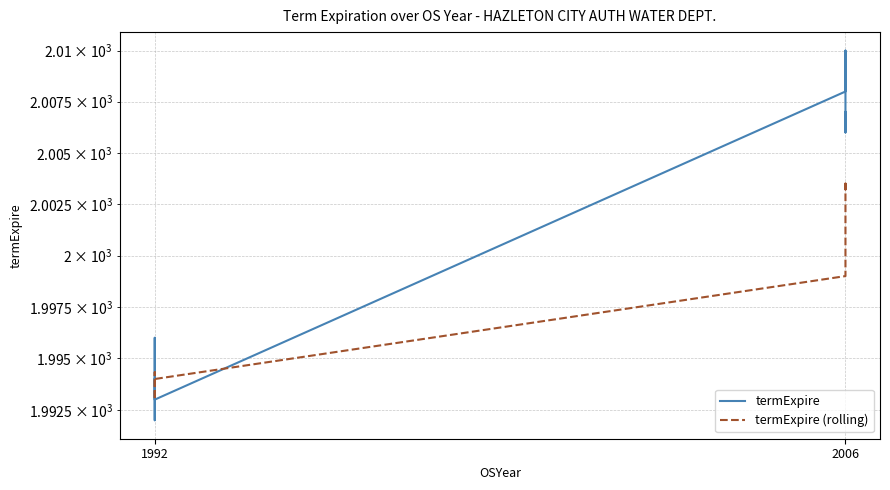

True or false: termExpire and termExpire (rolling) cross at least once.

True